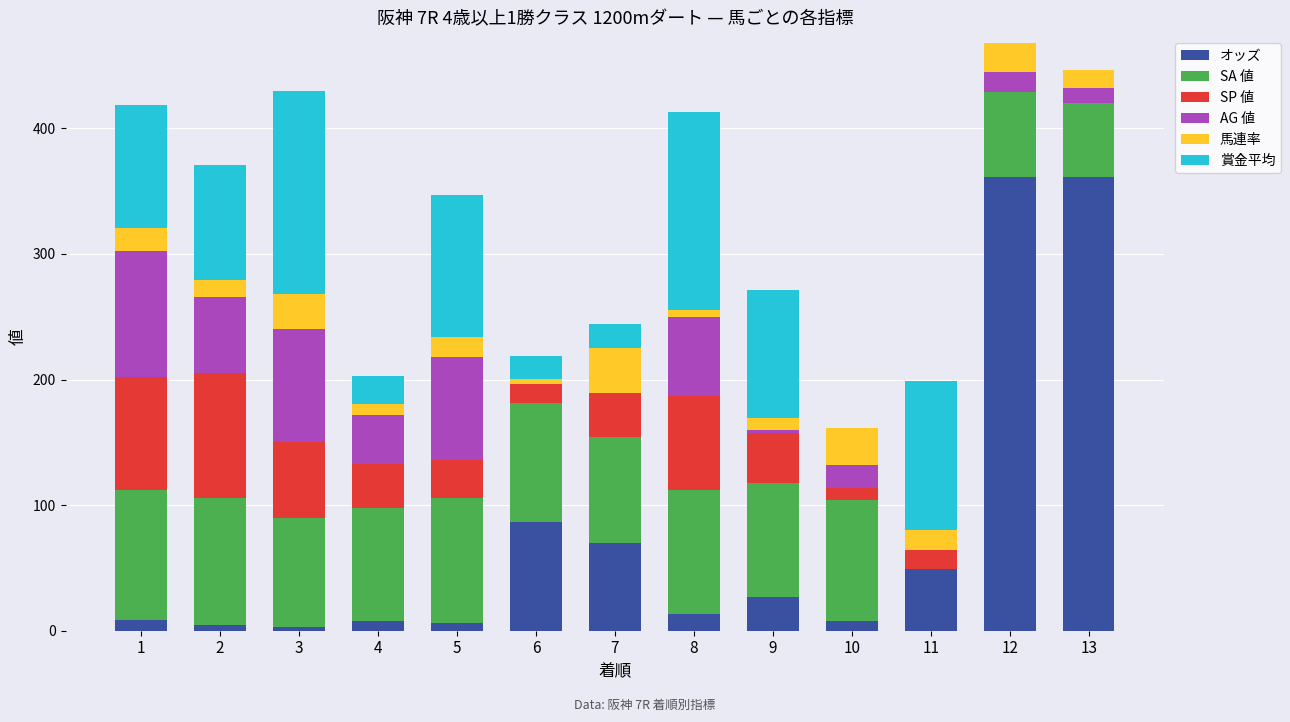

How many data points does each series have?

13